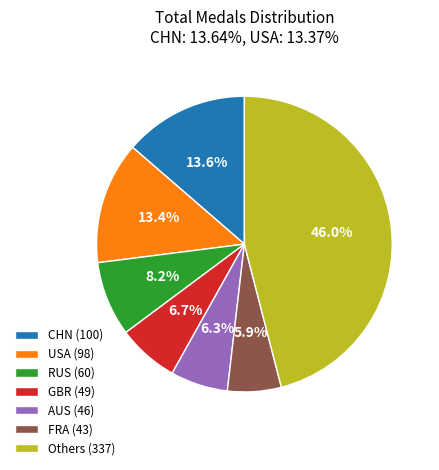

Which category has the biggest portion of the pie?

Others (337)